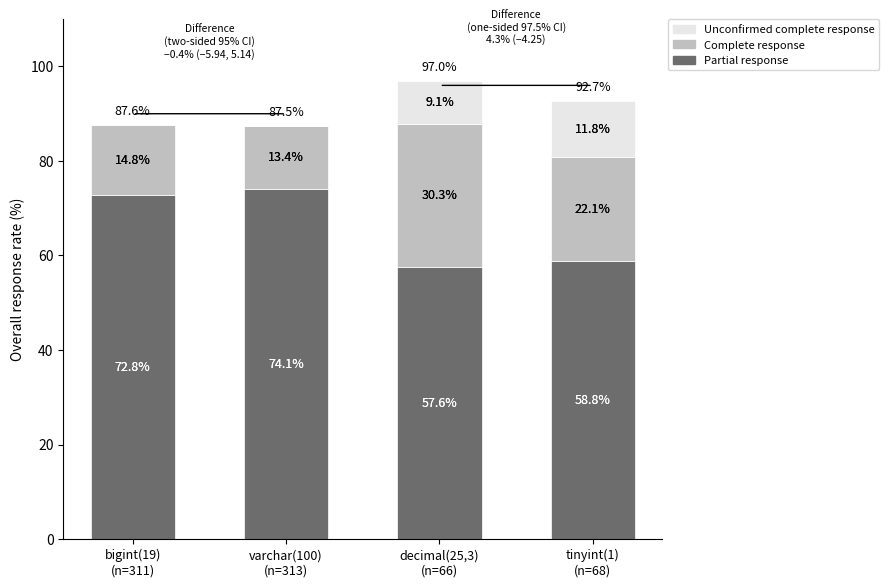

What is the total value across all series at varchar(100)
(n=313)?

87.5